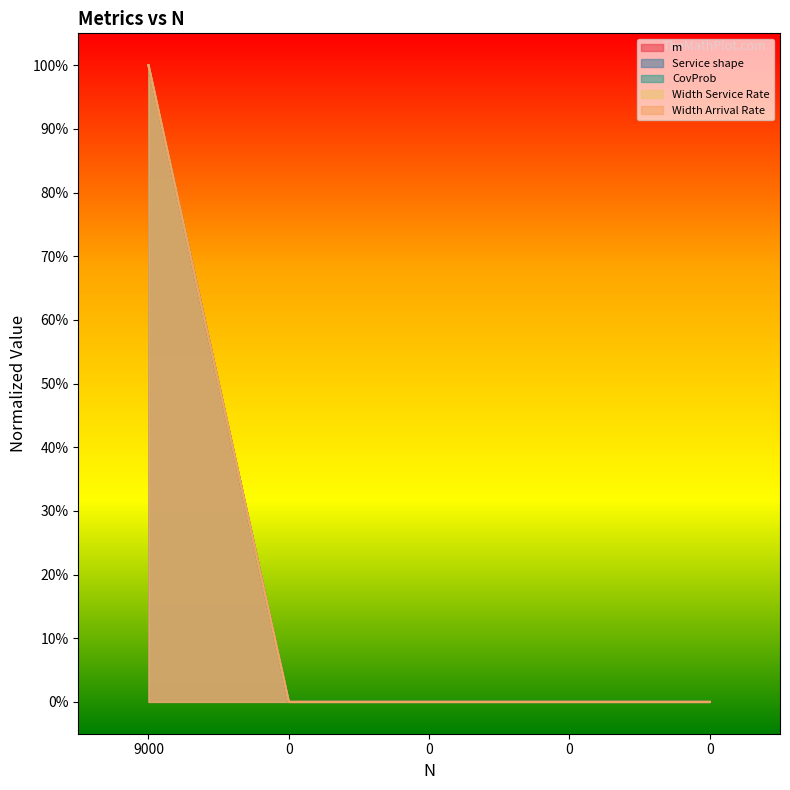

What is the sum of all CovProb values?

100